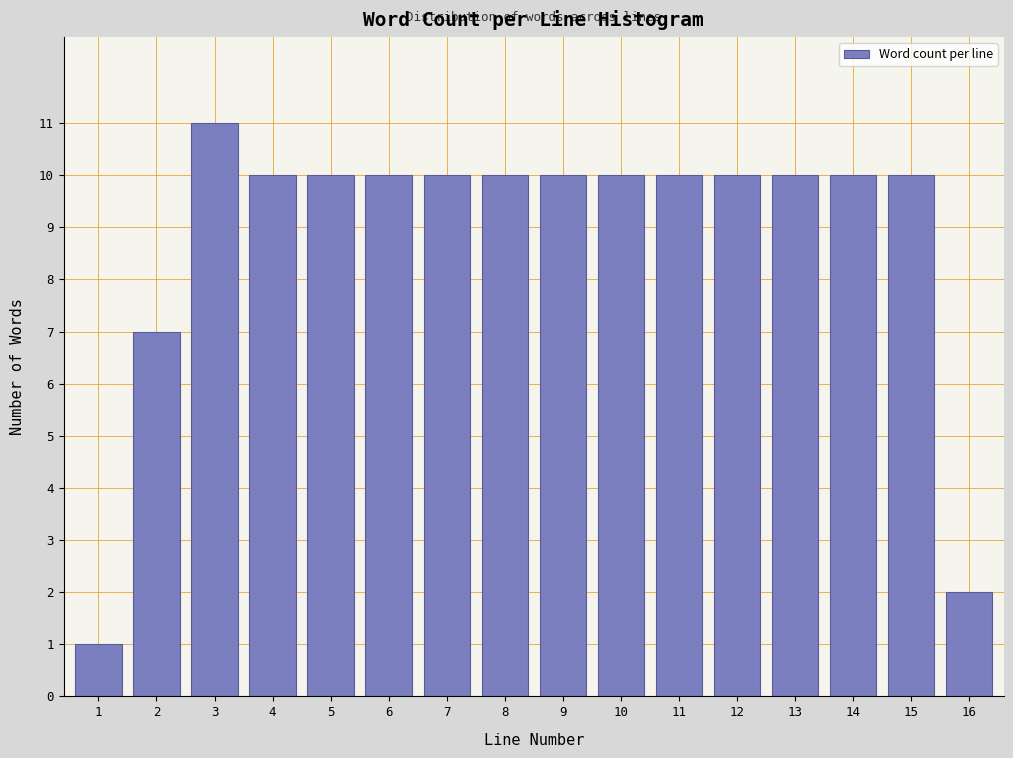

Reading left to right, transcribe all the data shown in this chart.

1=1	2=7	3=11	4=10	5=10	6=10	7=10	8=10	9=10	10=10	11=10	12=10	13=10	14=10	15=10	16=2